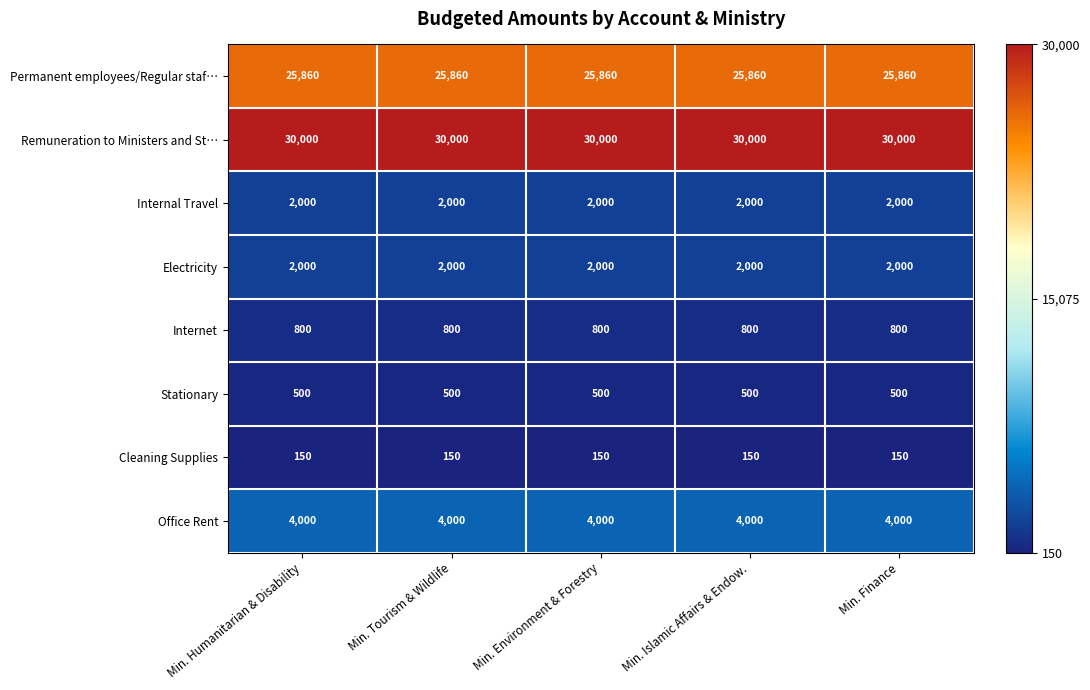

Is the value of Electricity at Min. Environment & Forestry greater than the value of Cleaning Supplies at Min. Islamic Affairs & Endow.?

Yes